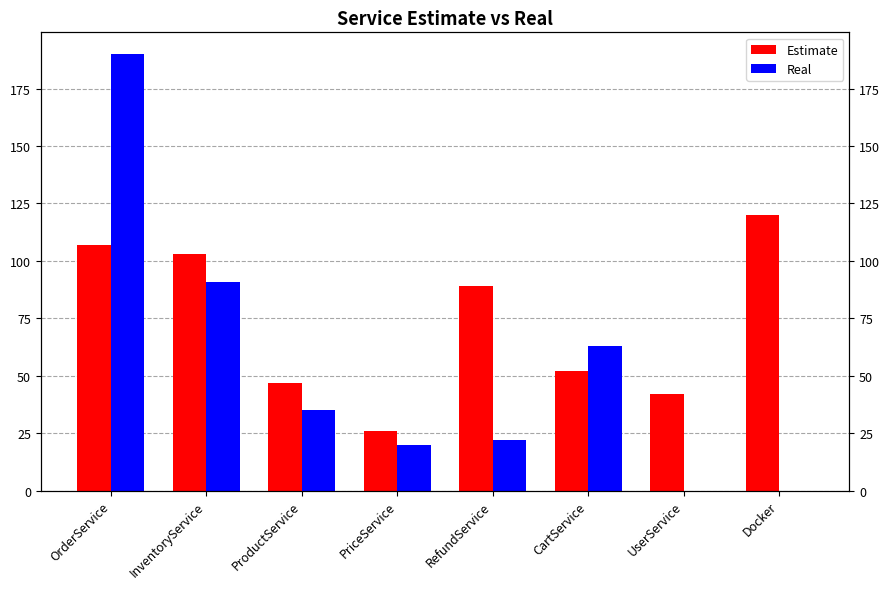

Is the value of Estimate at InventoryService greater than the value of Real at OrderService?

No